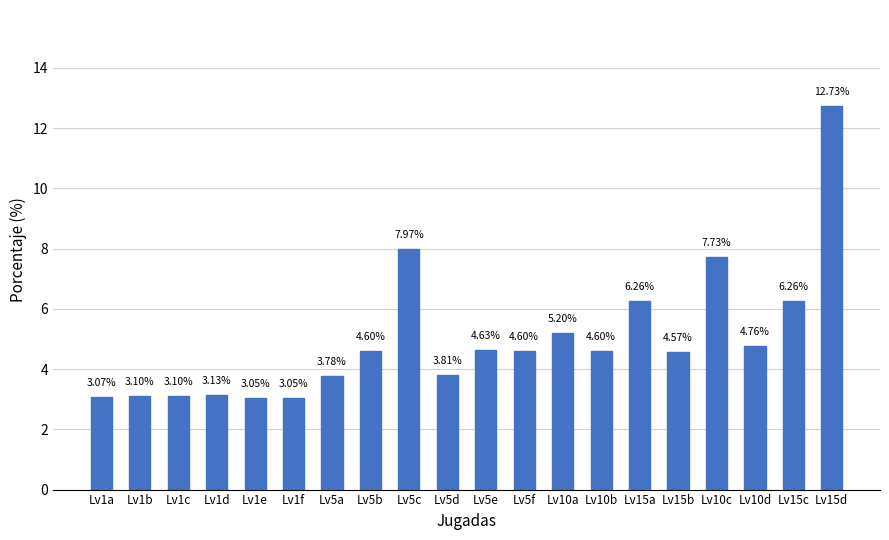

How many data points does each series have?

20